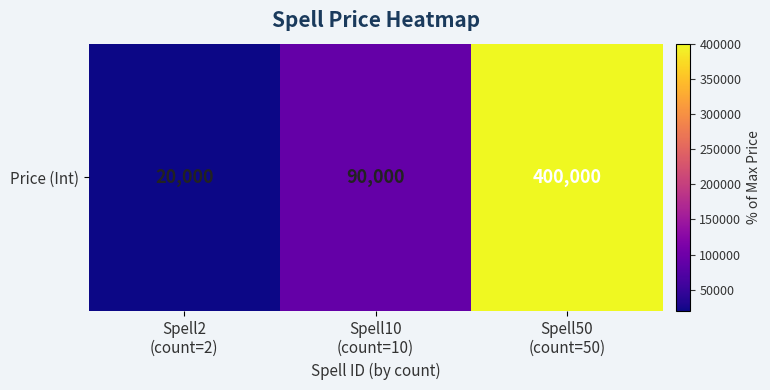

Is it true that the value at Spell2
(count=2) is 20000?

True